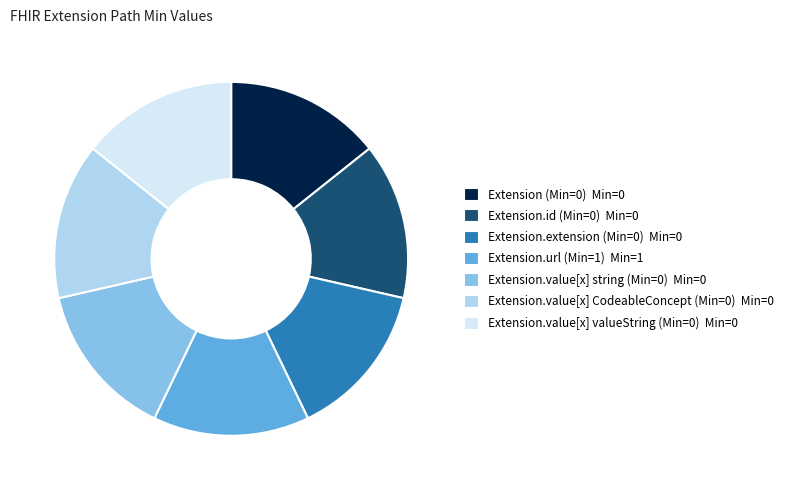

Is there any slice that represents more than half of the pie?

No